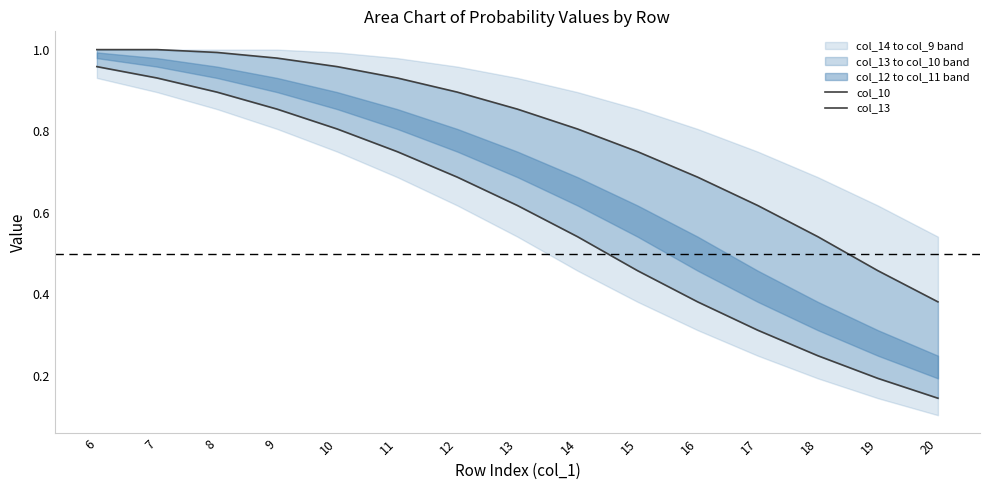

At which label does col_13 reach its minimum?

20